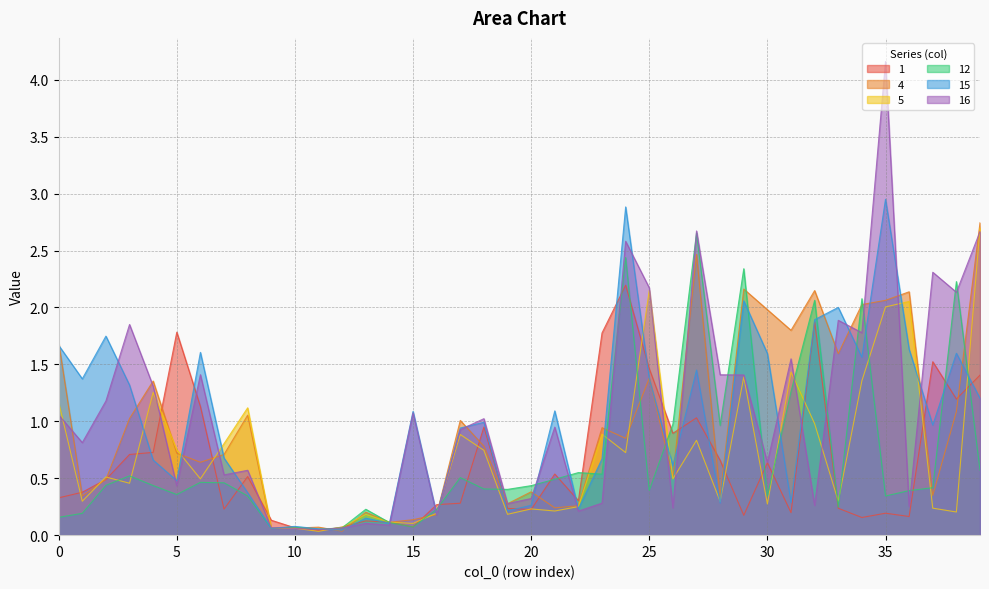

List the series in order of their peak value, lowest first.

1, 12, 5, 4, 15, 16